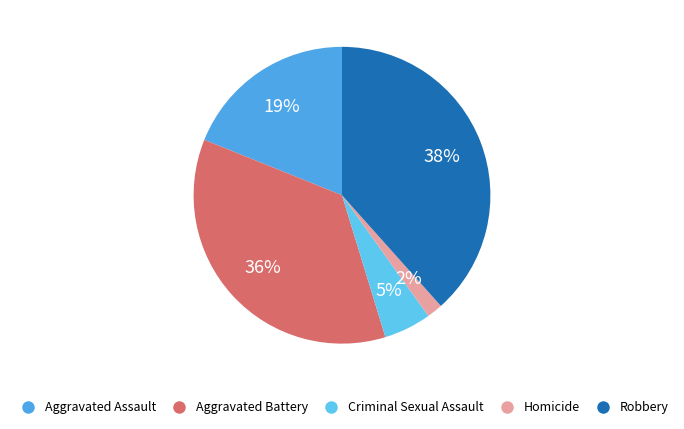

How many segments does this pie chart have?

5